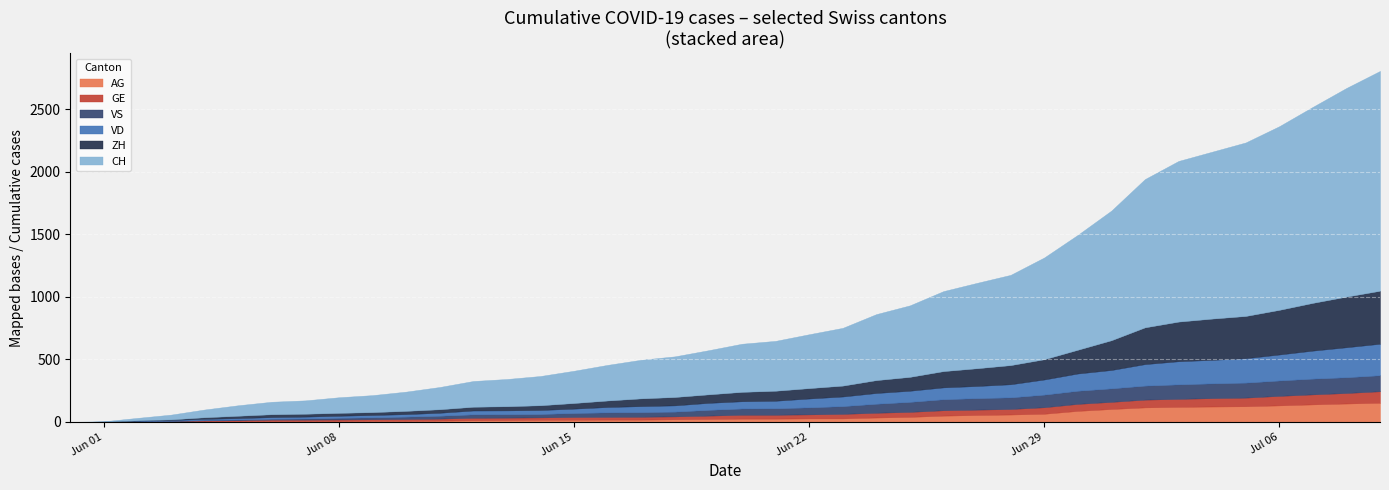

What value does the AG series have at 2, to the nearest 10?

20